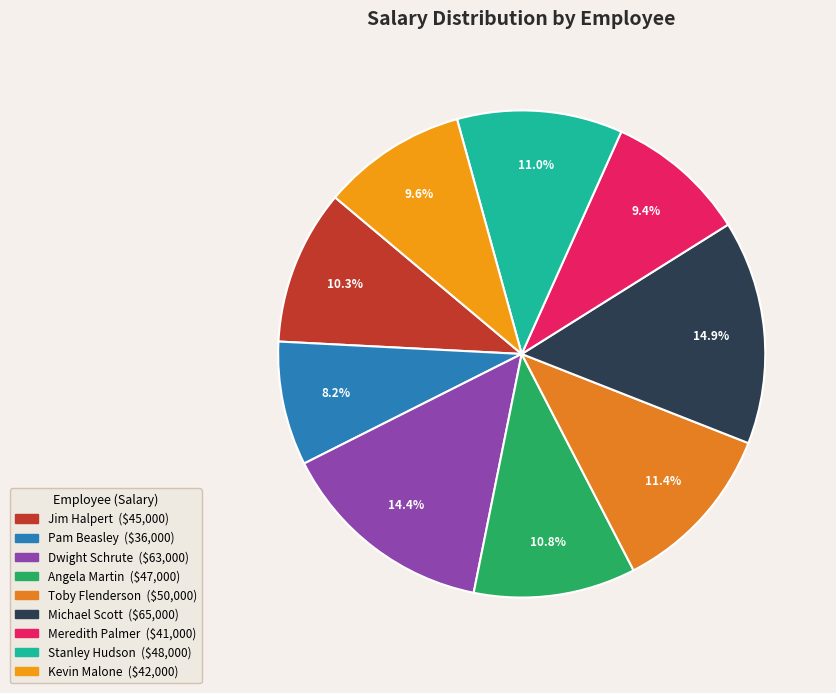

To the nearest percent, what percentage of the pie is Kevin Malone?

10%